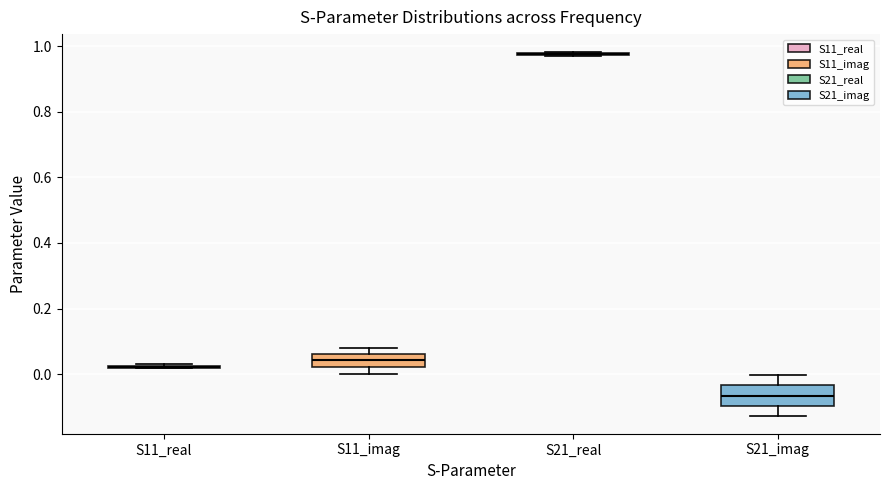

Reading left to right, read every box against the y-axis: the position of its median line, the range the box covers, and the ends of its whiskers. The values are not printed on the chart, so give them approximately, as read against the axis.

S11_real: box collapsed to a line at 0.02, whiskers 0.02 to 0.04
S11_imag: median 0.04, box 0.02 to 0.06, whiskers 0.00 to 0.08
S21_real: box collapsed to a line at 0.98, whiskers 0.96 to 0.98
S21_imag: median -0.06, box -0.10 to -0.04, whiskers -0.12 to 0.00